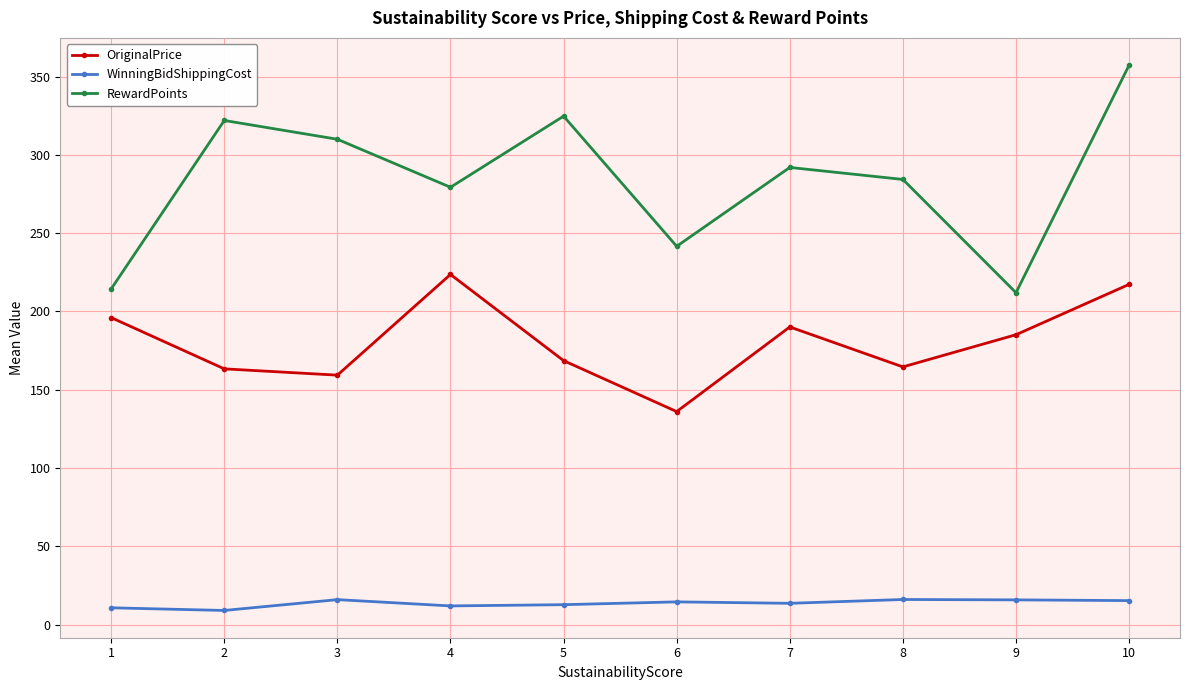

At which label does OriginalPrice reach its peak?

4